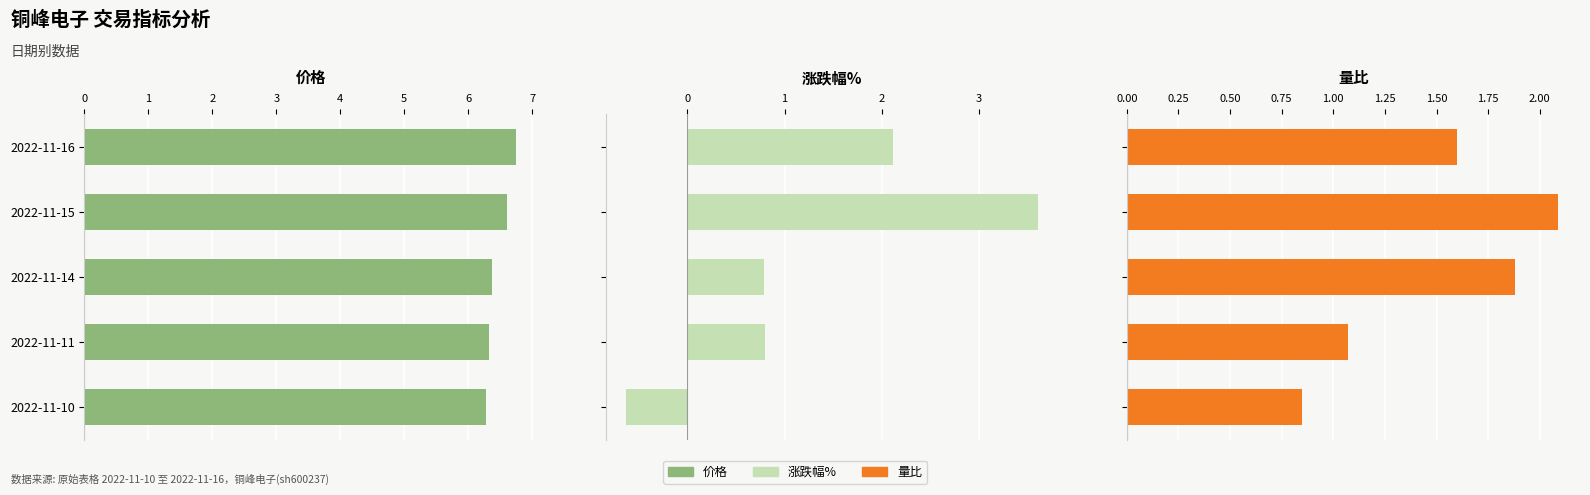

What is the value of the 价格 bar at the 3rd from the left?

6.4